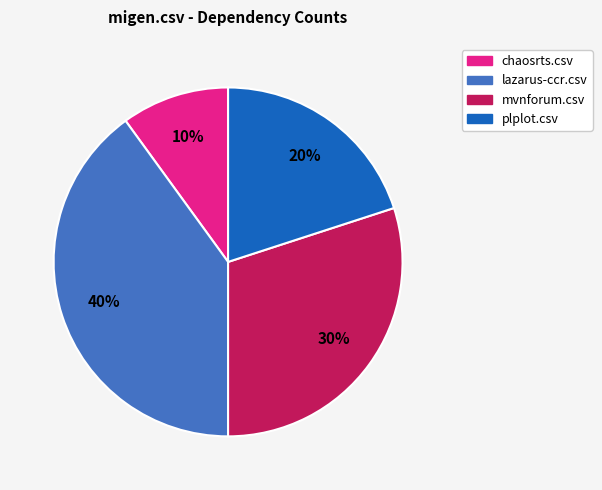

To the nearest percent, what is the difference between the largest and smallest slice percentages?

30%